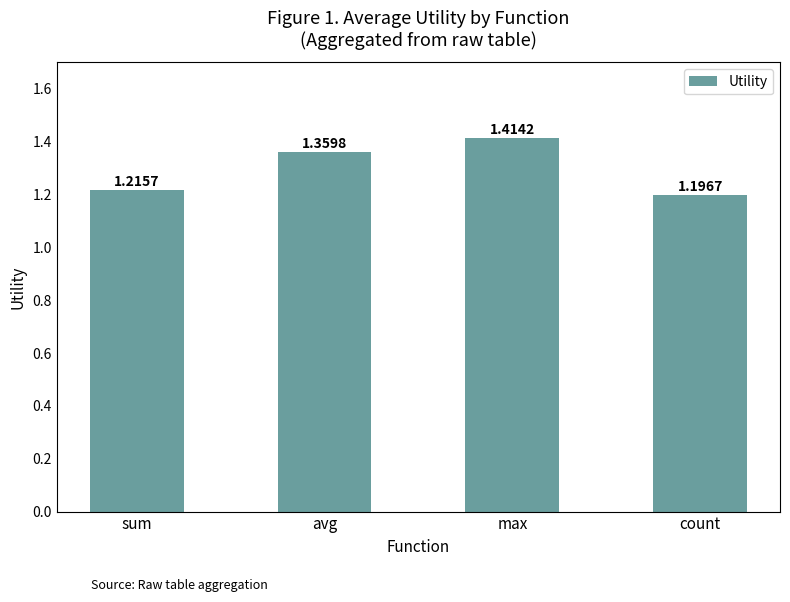

At which category does the chart reach its minimum across all series?

count